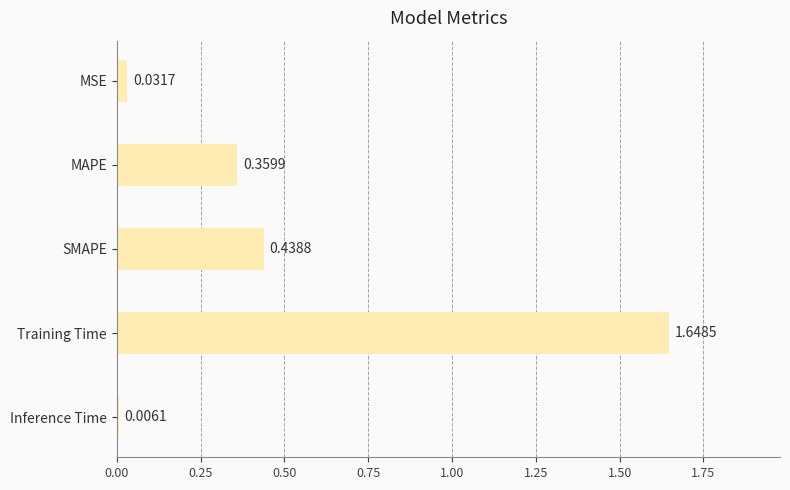

Which category has the lowest value across all series?

Inference Time